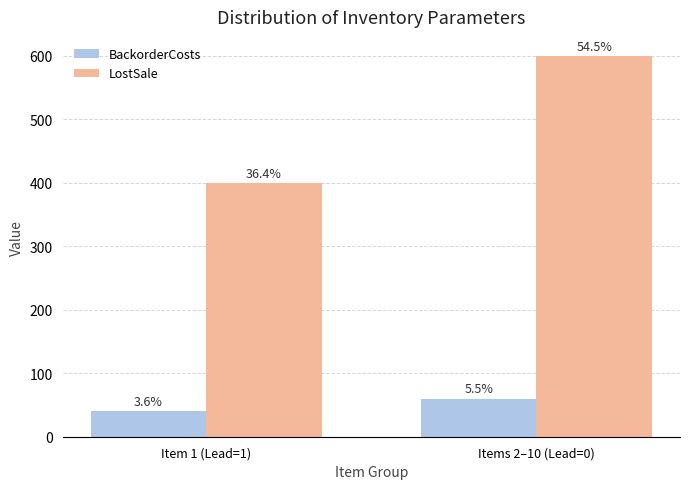

What are all the series names shown in the legend?

BackorderCosts, LostSale